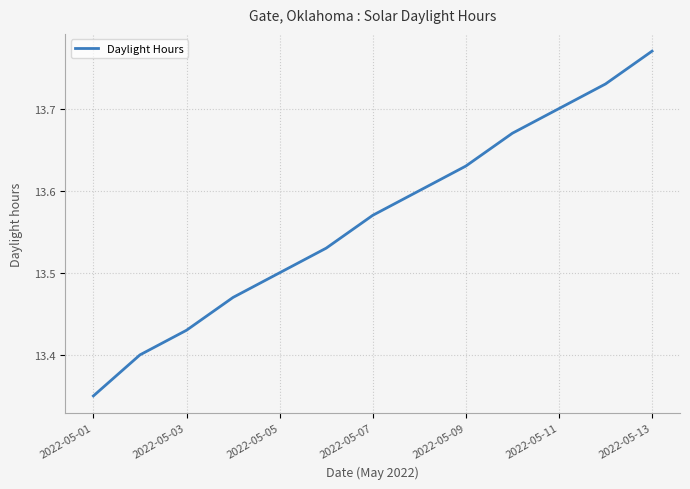

Does the chart display data point markers on the line(s)?

No